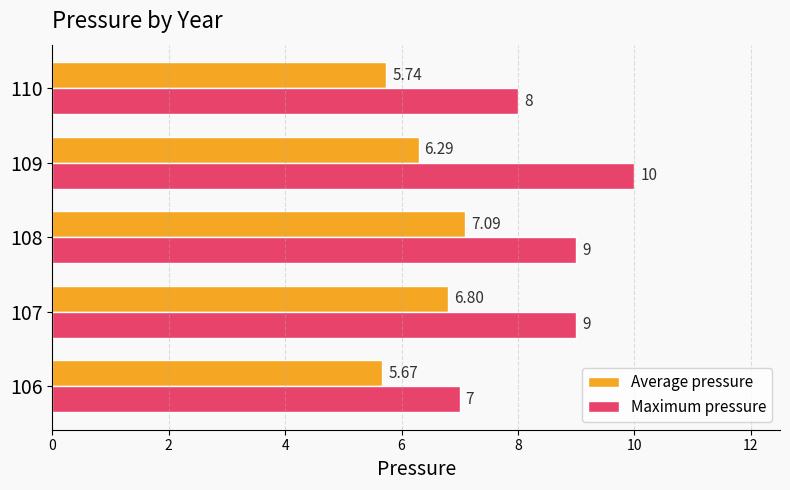

Which series has the widest spread of values?

Maximum pressure